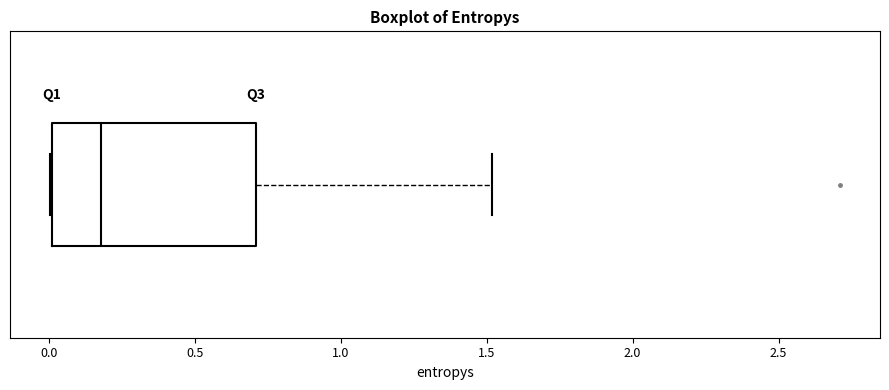

Read this box plot against the x-axis: the position of the median line, the range covered by the box, and the ends of both whiskers. The values are not printed on the chart, so give them approximately, as read against the axis.

median 0.2, box 0.0 to 0.7, whiskers 0.0 to 1.5